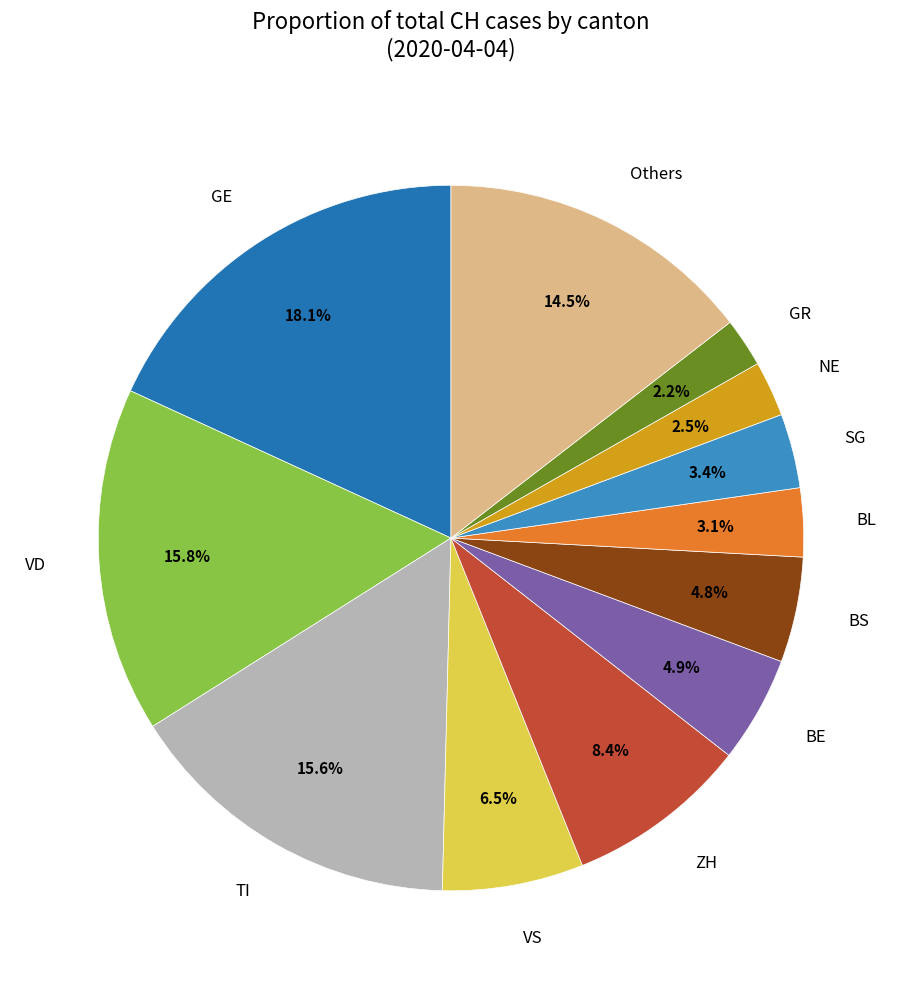

Count the number of slices in the pie.

12